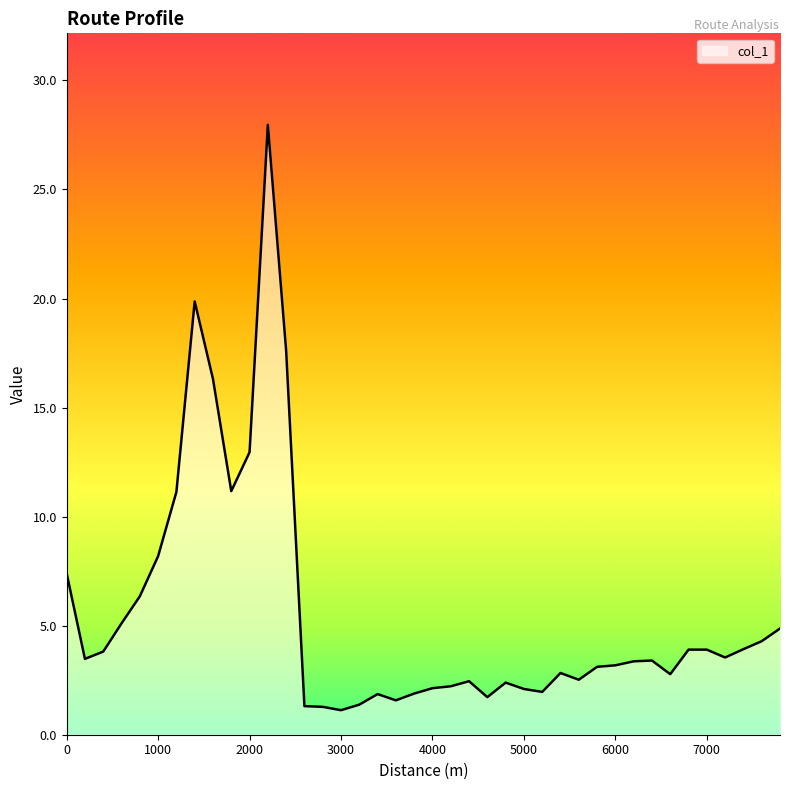

What is the greatest value displayed?

28.0